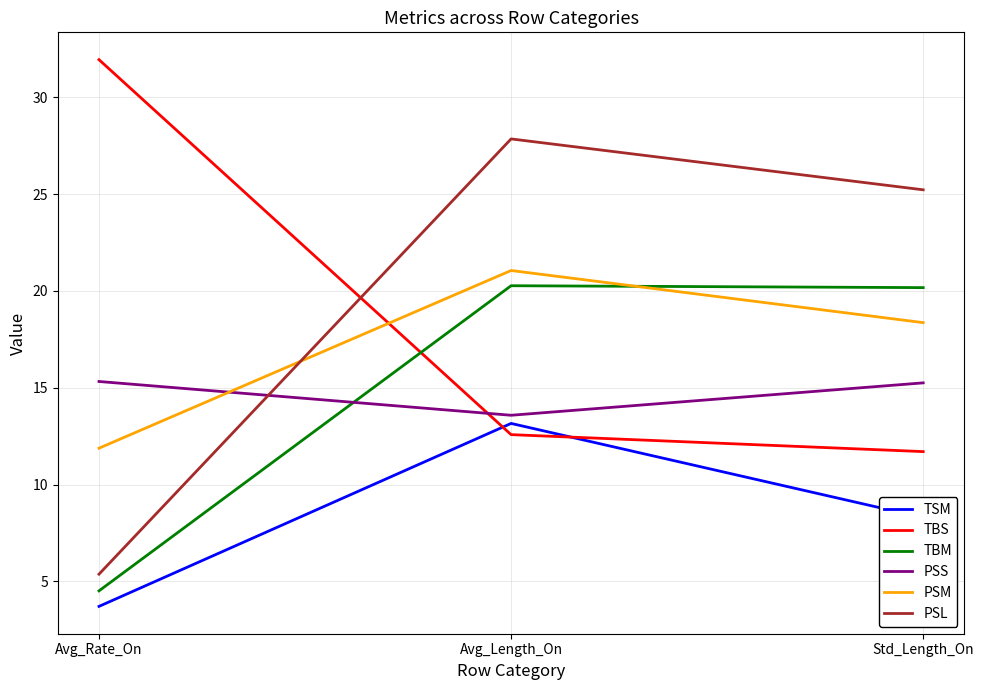

Between Avg_Length_On and Std_Length_On, which series saw the biggest shift?

TSM